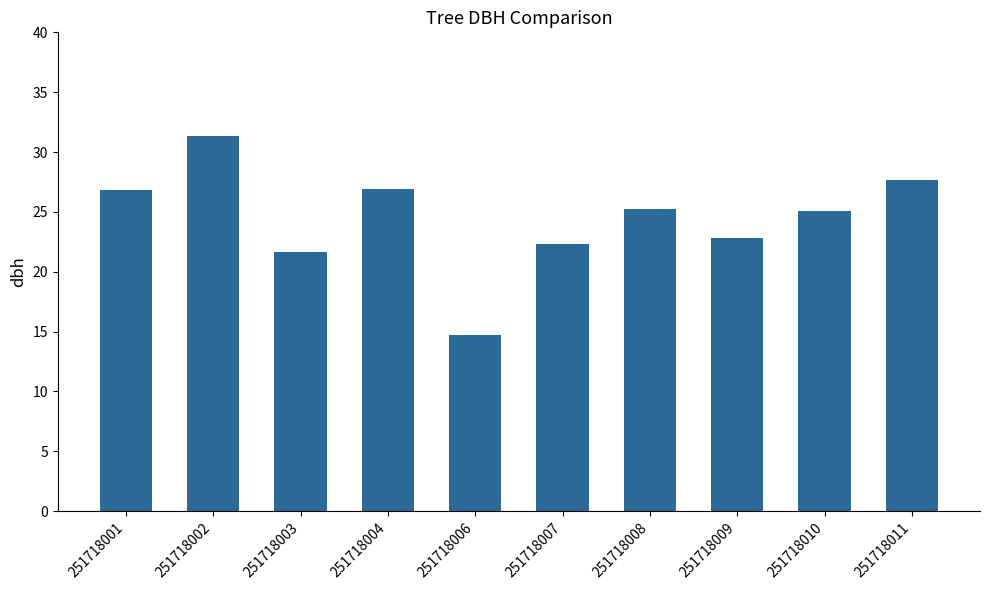

What is the difference between the maximum and minimum values?

16.6